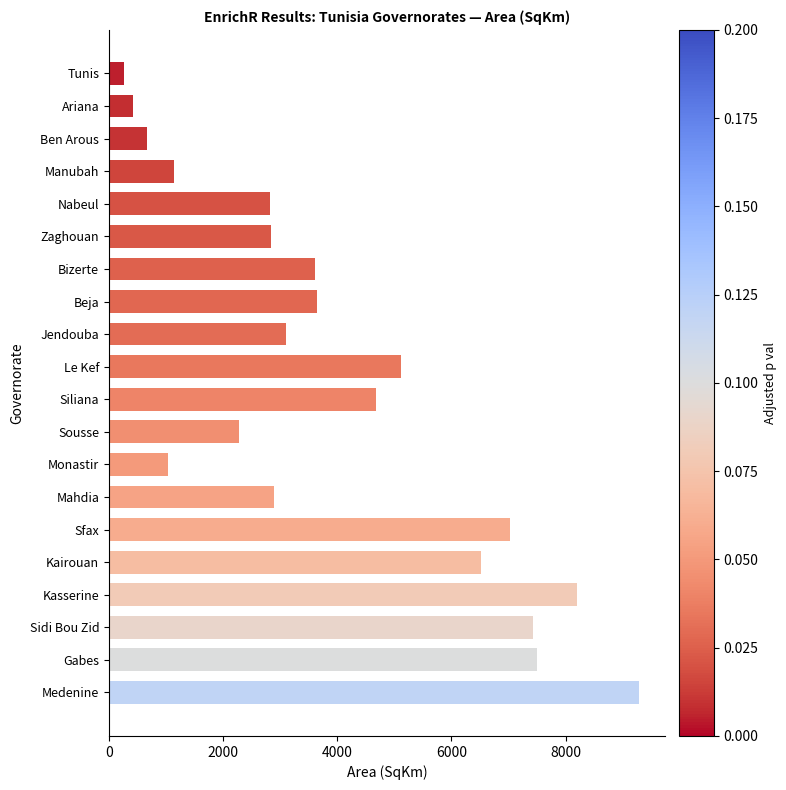

Which category has the lowest value across all series?

Tunis